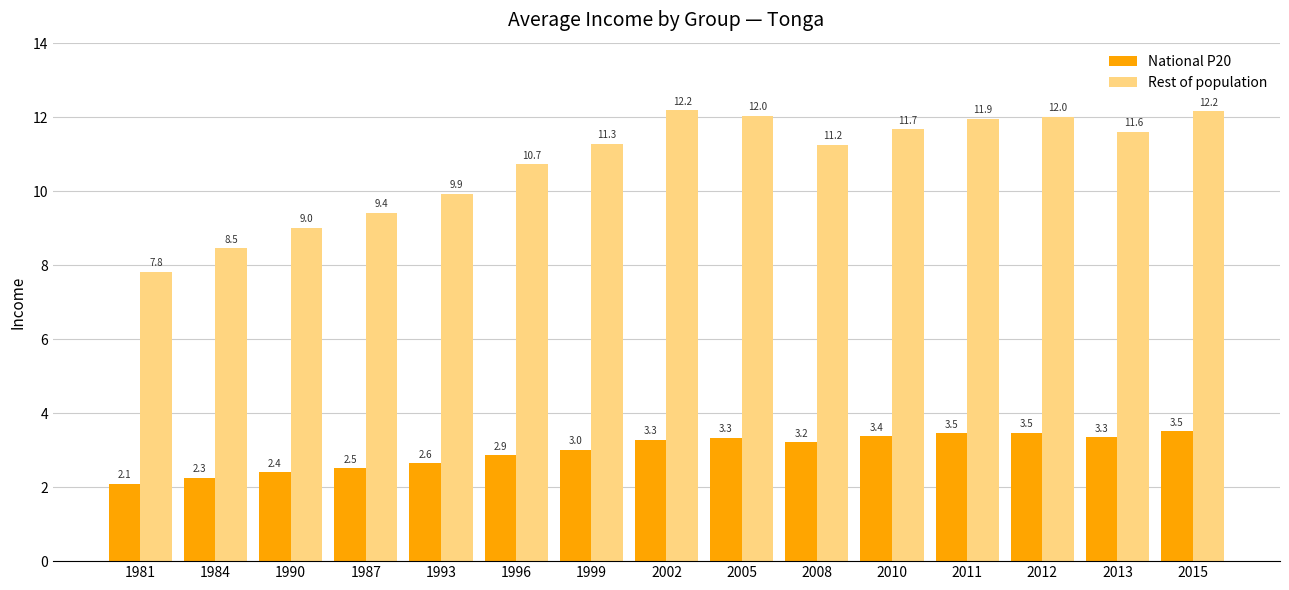

List the series in order of their peak value, highest first.

Rest of population, National P20